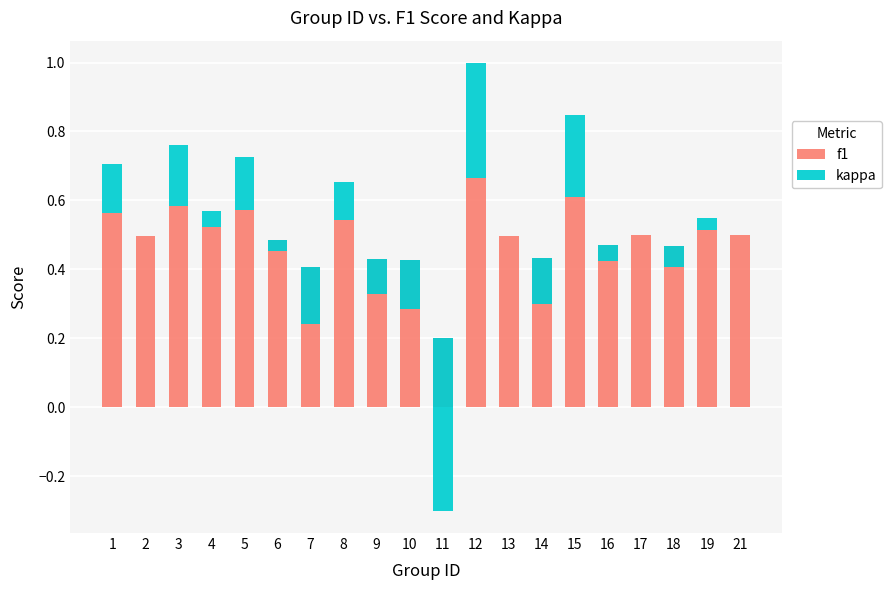

How many distinct data groups are displayed?

2